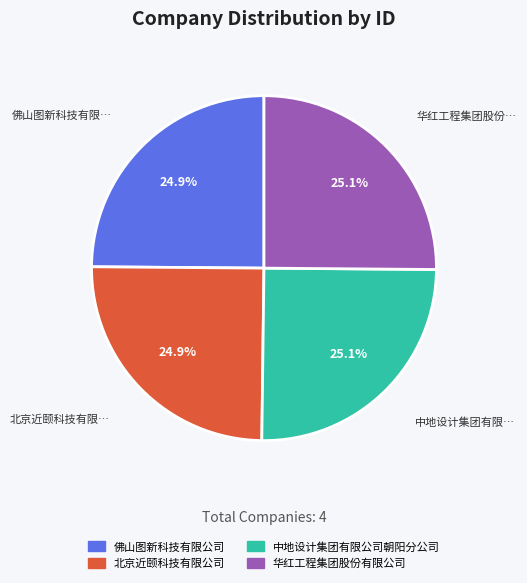

Count the number of slices in the pie.

4